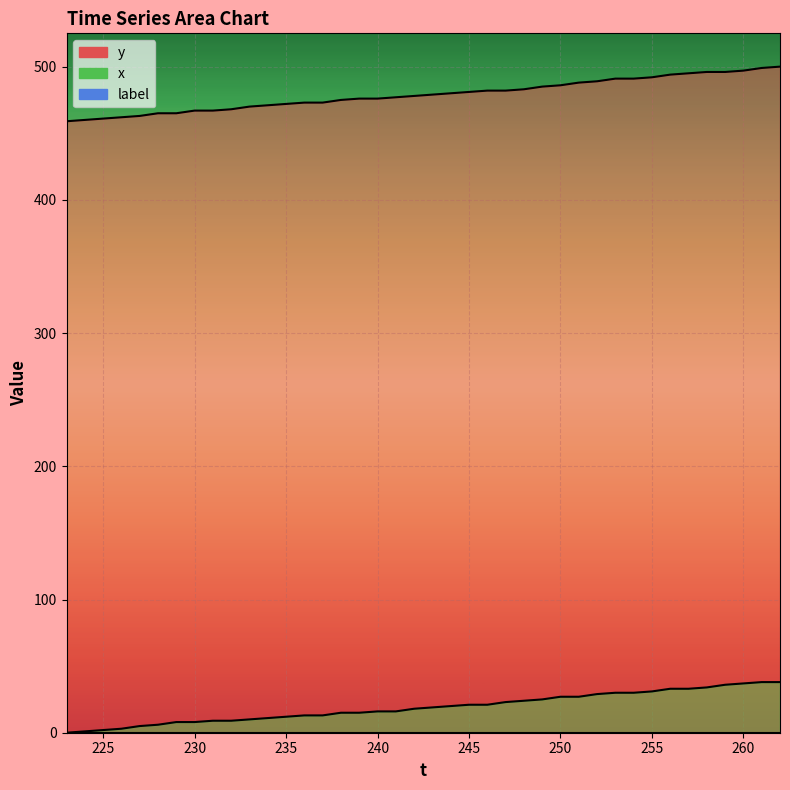

List the series in order of their overall mean, highest first.

y, x